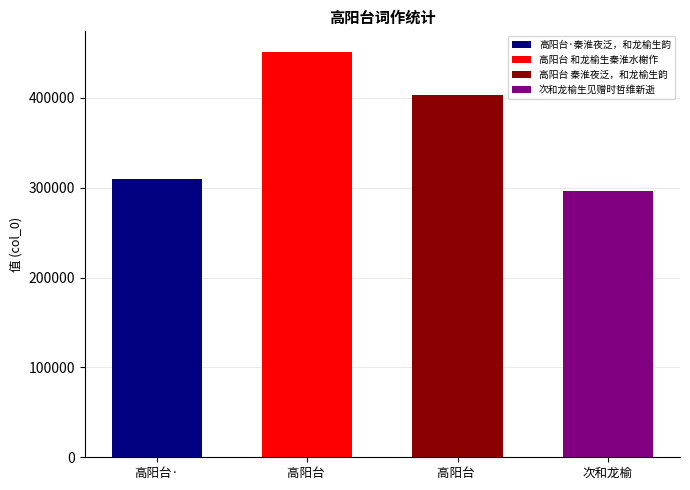

Approximately how many times larger is the value at 高阳台·秦淮夜泛，和龙榆生韵 compared to 高阳台 秦淮夜泛，和龙榆生韵?

0.8